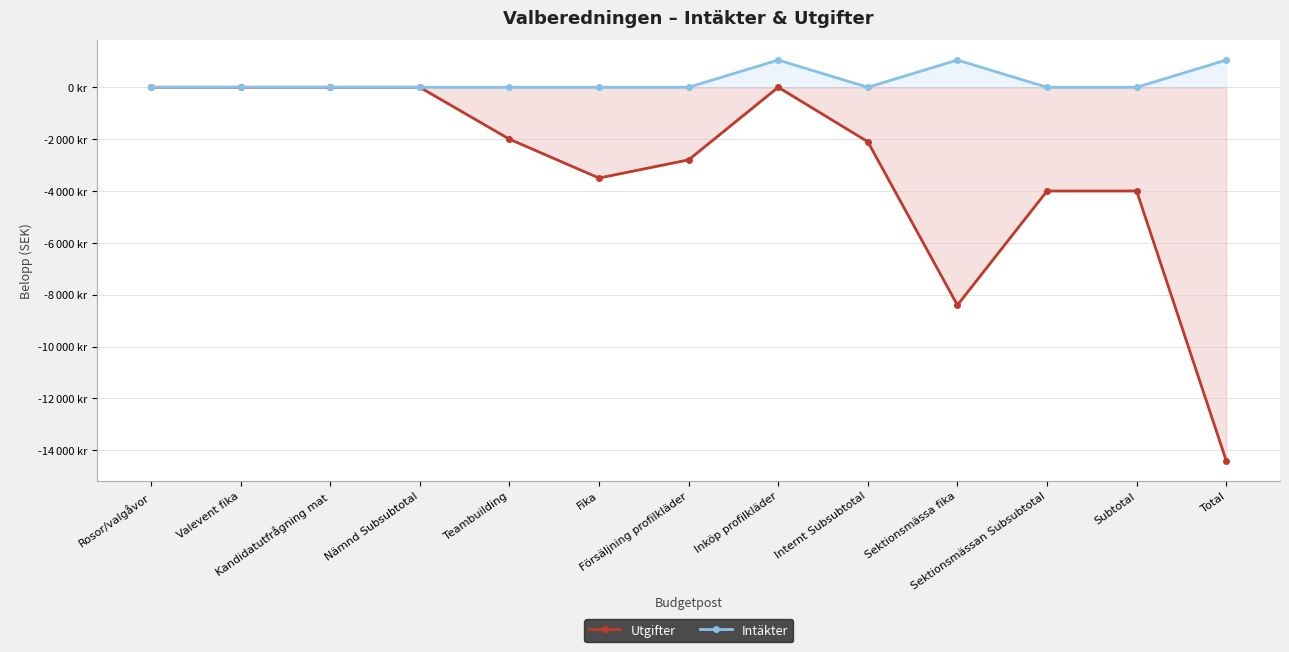

Where does the Utgifter series first go above -2100?

Rosor/valgåvor